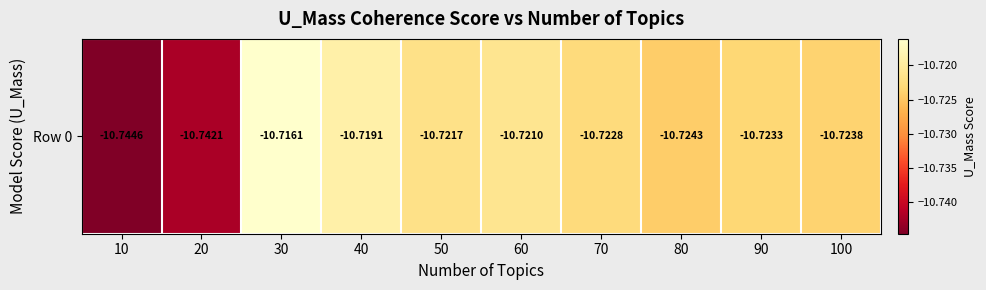

How many categories are shown in the chart?

10